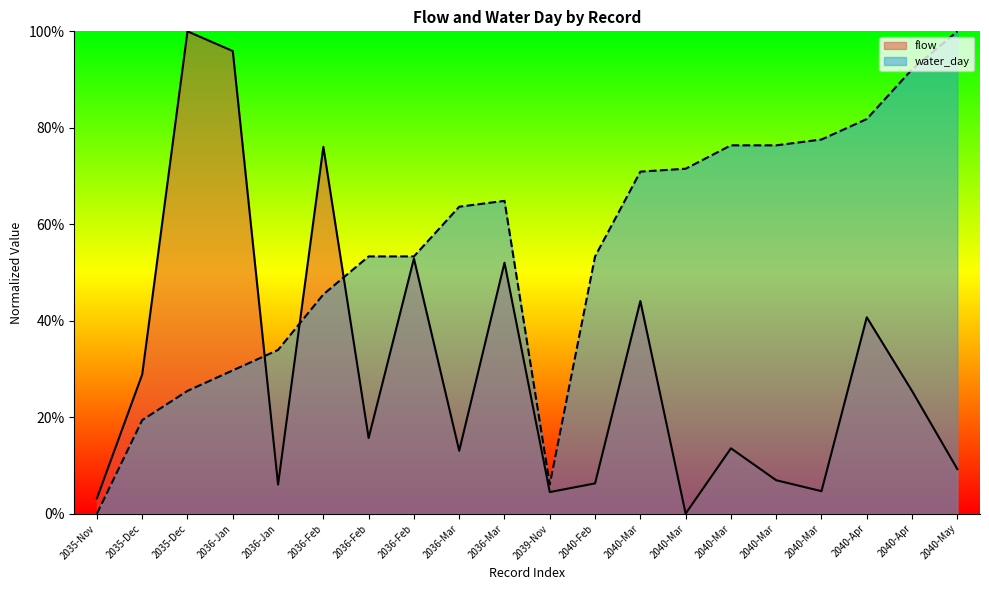

Is the value of water_day at 2040-Apr greater than the value of flow at 2039-Nov?

Yes